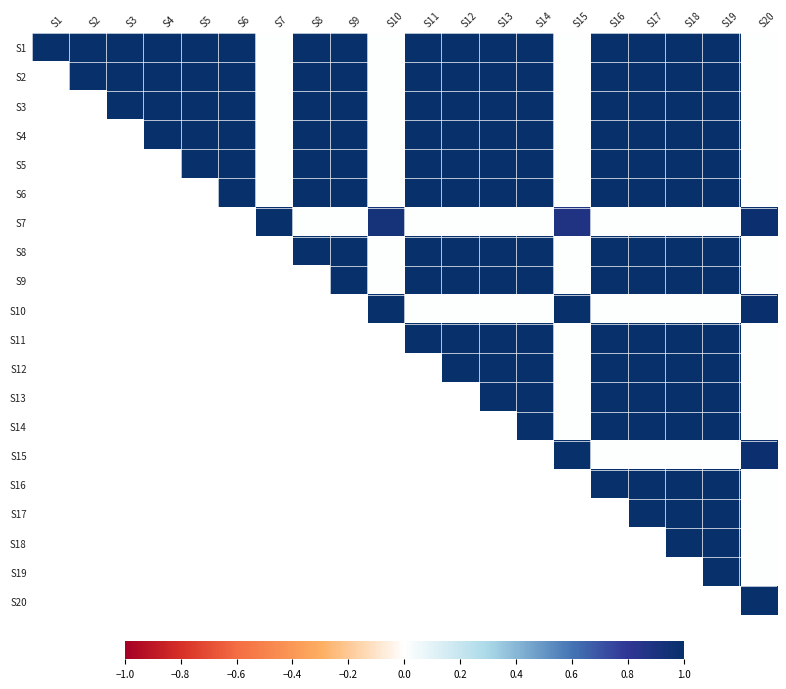

Which series has the largest range (max minus min)?

S1